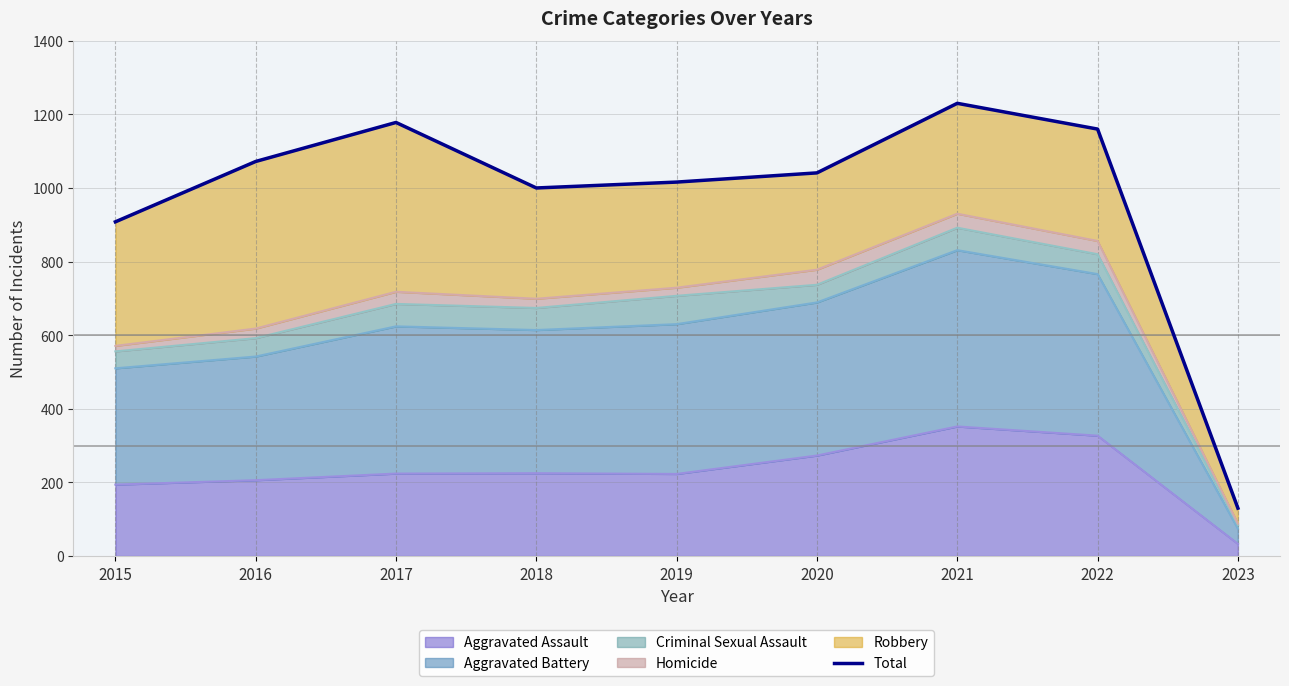

Reading right to left, extract all data points from this chart.

2023=130	2022=1160	2021=1230	2020=1041	2019=1016	2018=1000	2017=1178	2016=1072	2015=908